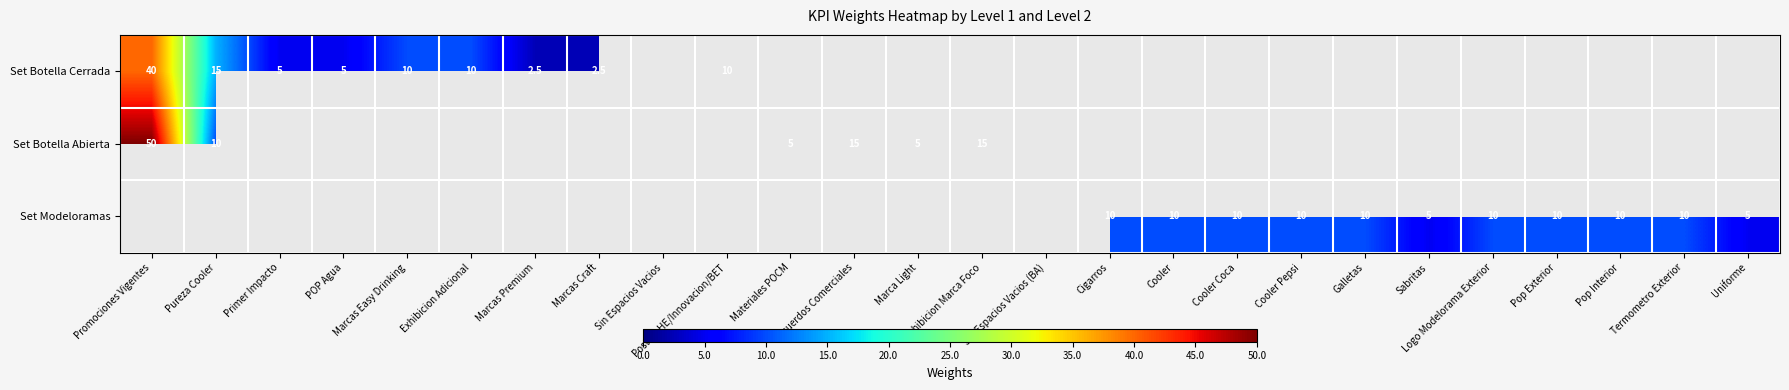

At which category is the sum across all series the highest?

Promociones Vigentes